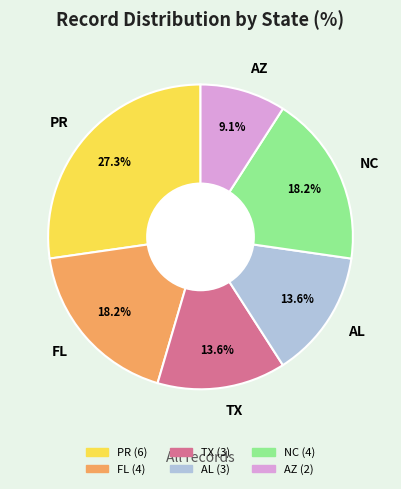

The NC slice represents 18% of the pie. True or false?

True